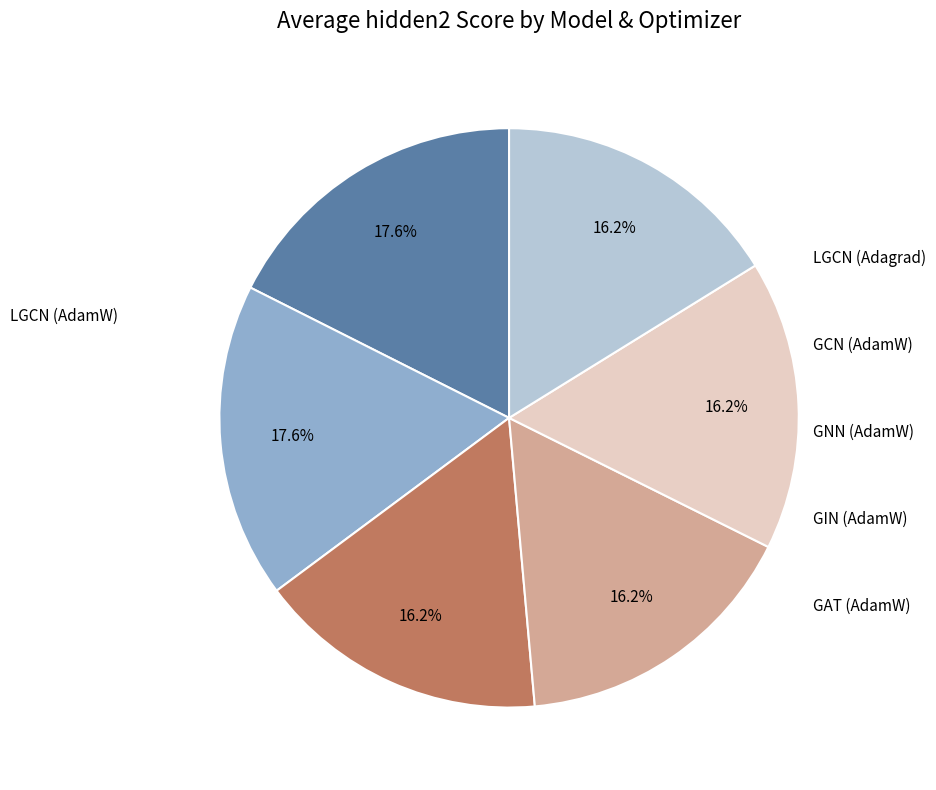

Does any single category account for the majority?

No